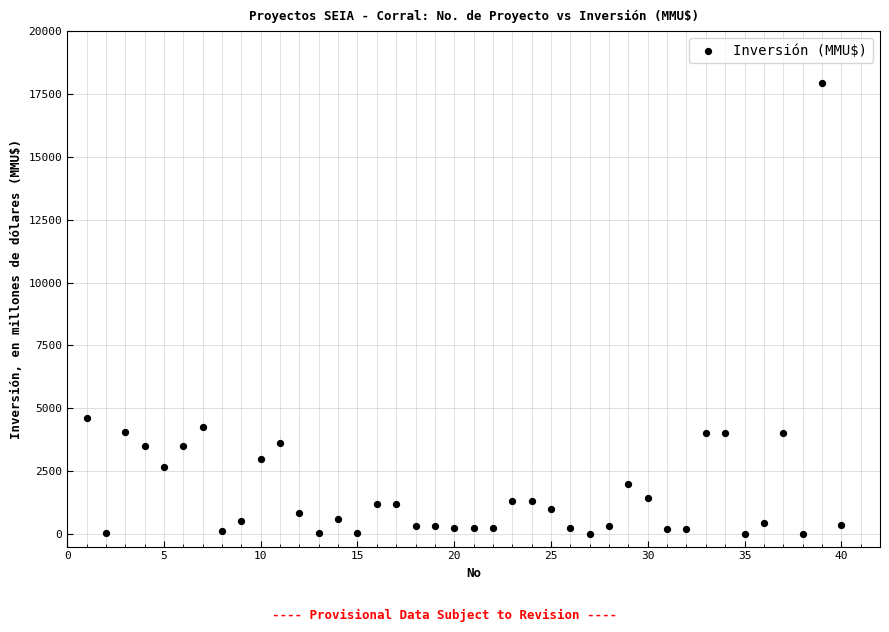

What is the range of Y values (max minus min)?

17950